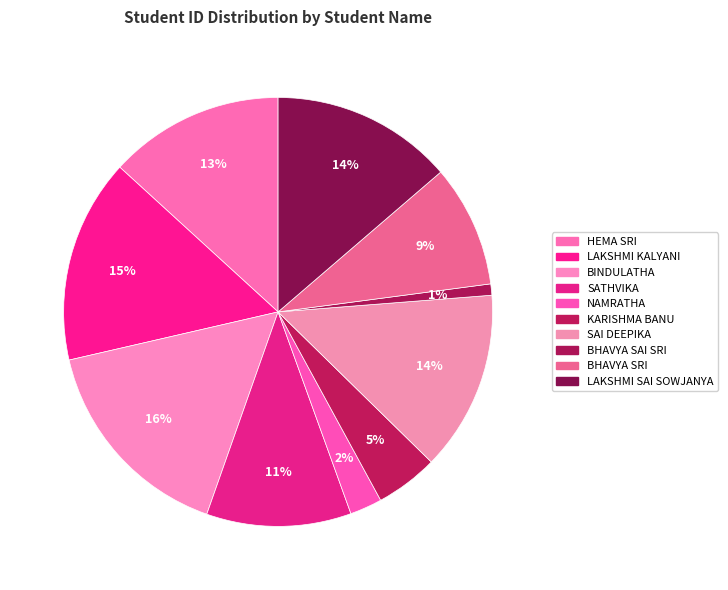

How many slices are in this pie chart?

10